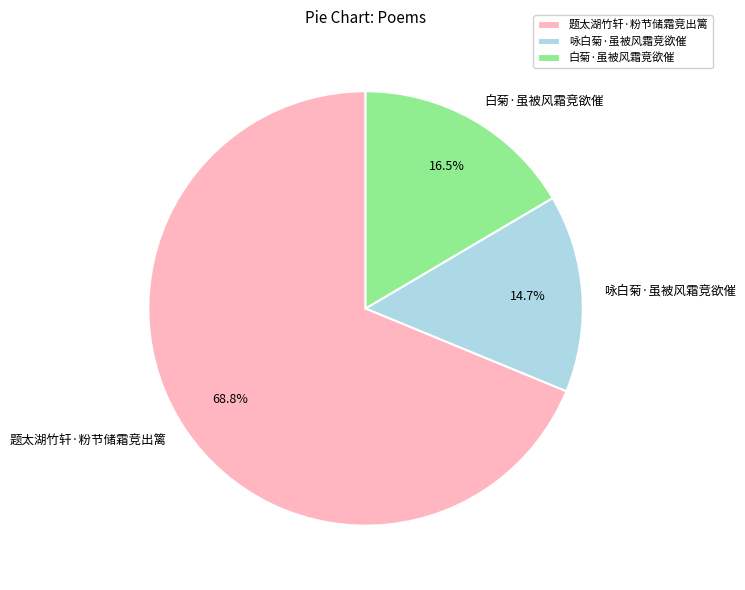

Is it true that 题太湖竹轩·粉节储霜竞出篱 is 78% of the pie?

False